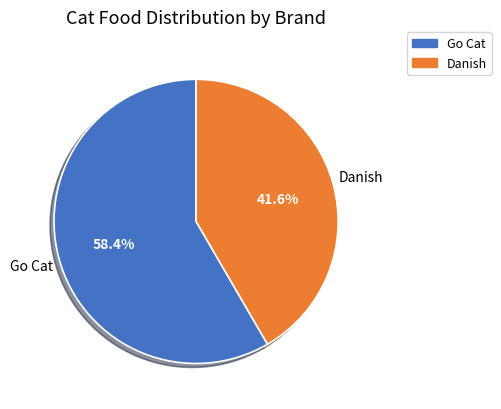

True or false: Go Cat accounts for 58% of the total.

True